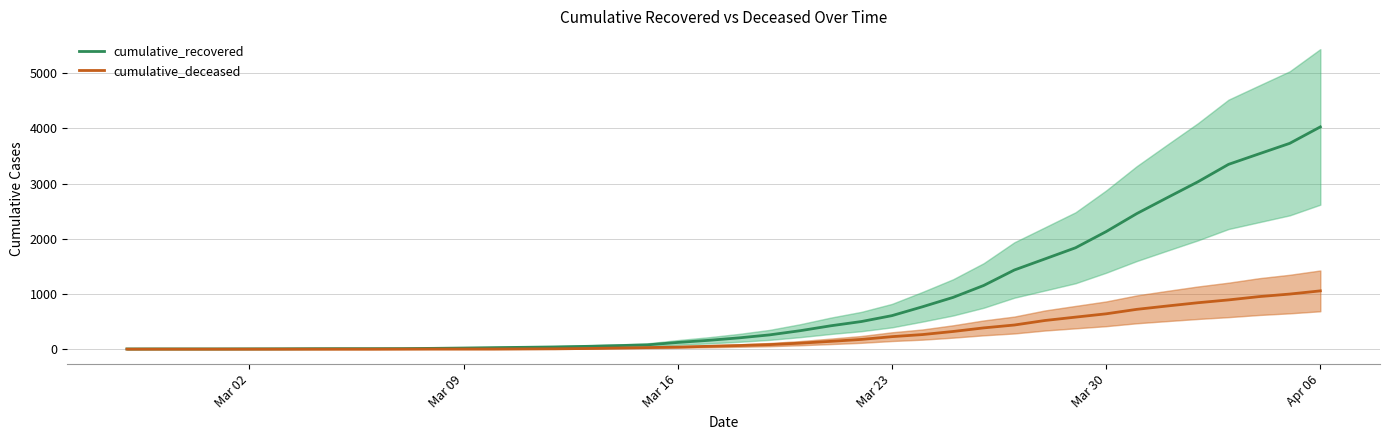

What are all the series names shown in the legend?

cumulative_recovered, cumulative_deceased